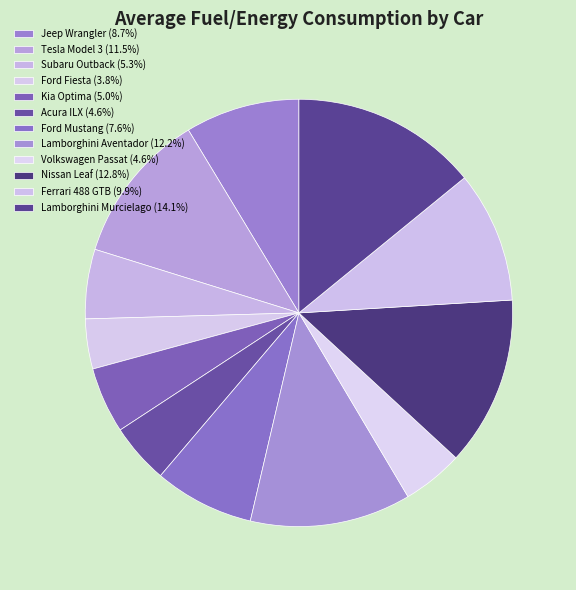

How many slices are in this pie chart?

12